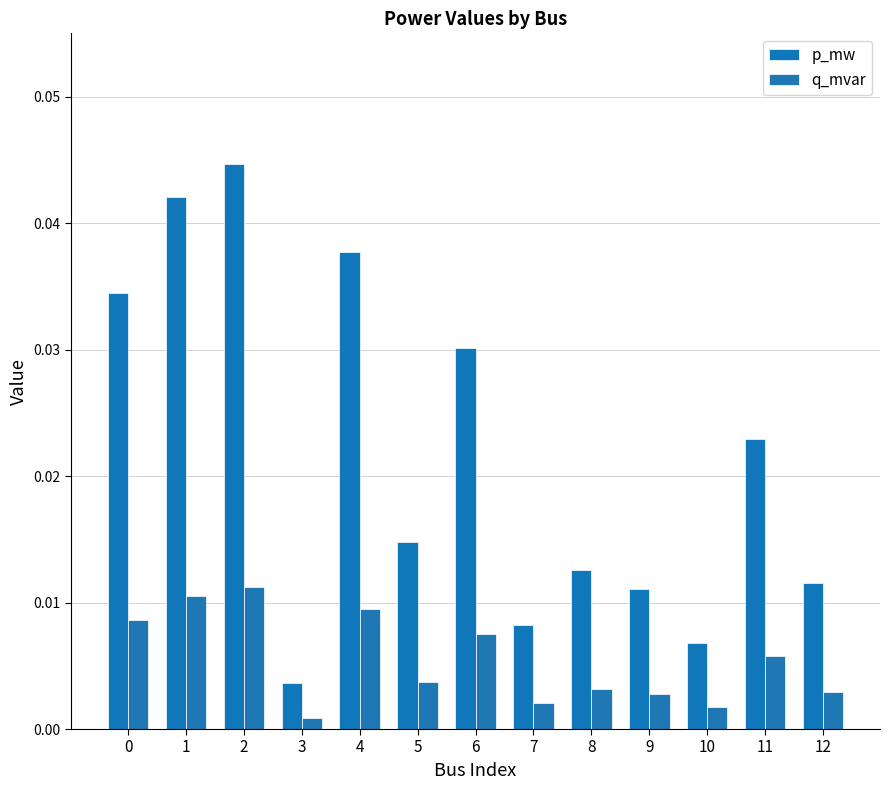

What are all the series names shown in the legend?

p_mw, q_mvar